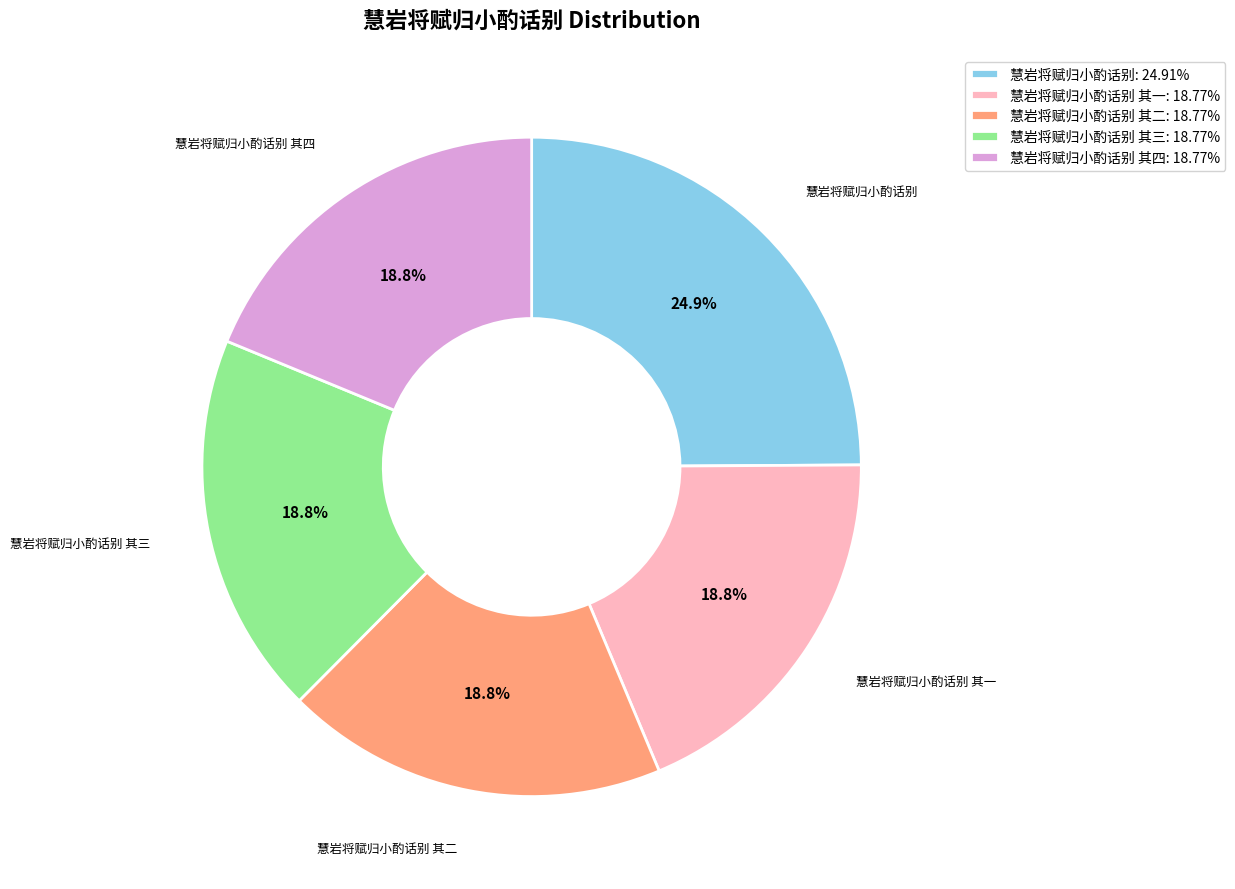

Combined, do 慧岩将赋归小酌话别 其一: 18.77% and 慧岩将赋归小酌话别 其三: 18.77% account for over 50%?

No